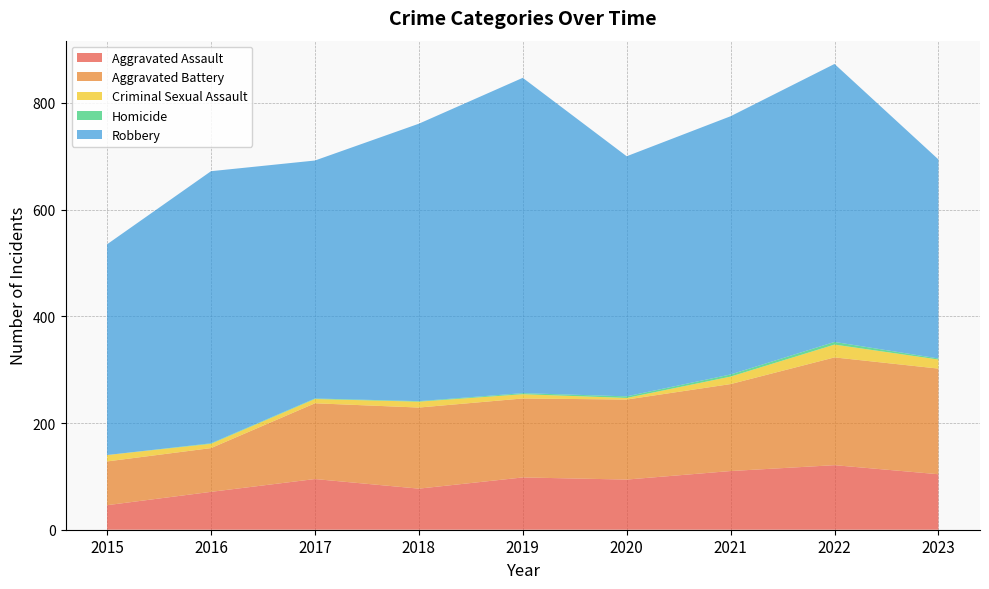

Reading left to right, list all the values displayed in this chart.

Aggravated Assault: 46	71	95	77	98	94	110	121	104
Aggravated Battery: 82	82	142	152	148	150	163	202	198
Criminal Sexual Assault: 12	8	8	11	8	3	14	24	17
Homicide: 0	1	1	1	2	3	4	5	2
Robbery: 395	510	446	520	591	450	484	521	373